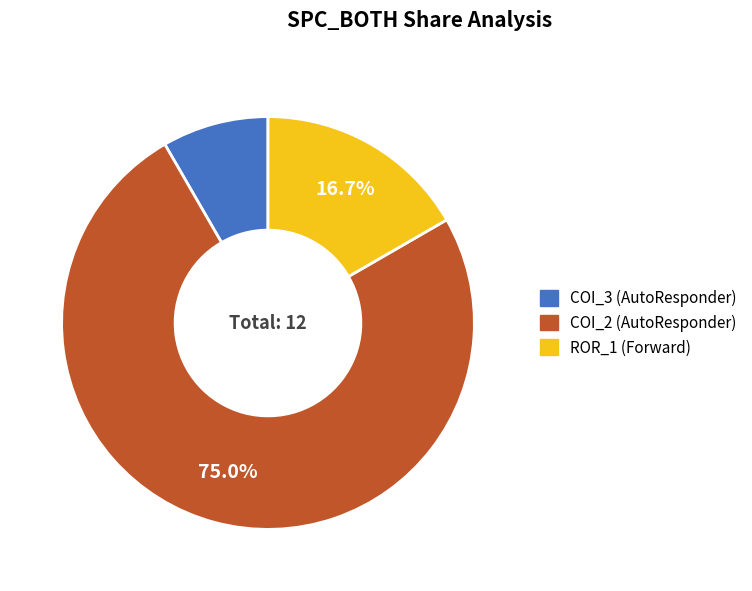

How many slices are in this pie chart?

3